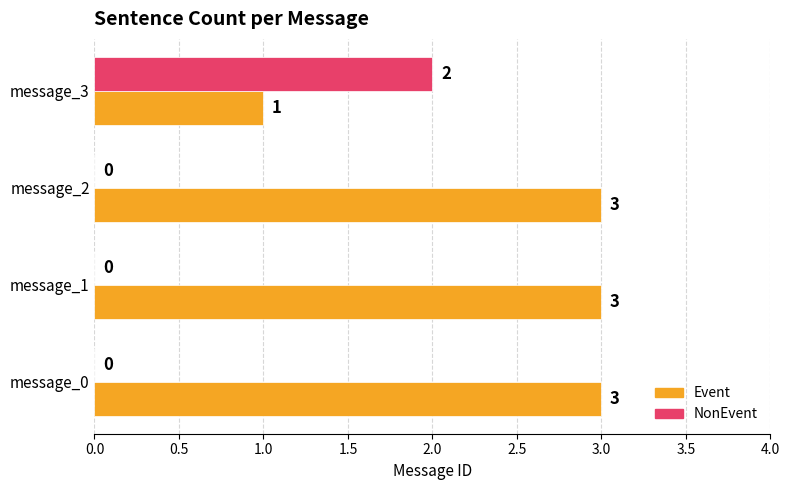

What is the highest value of the Event series?

3